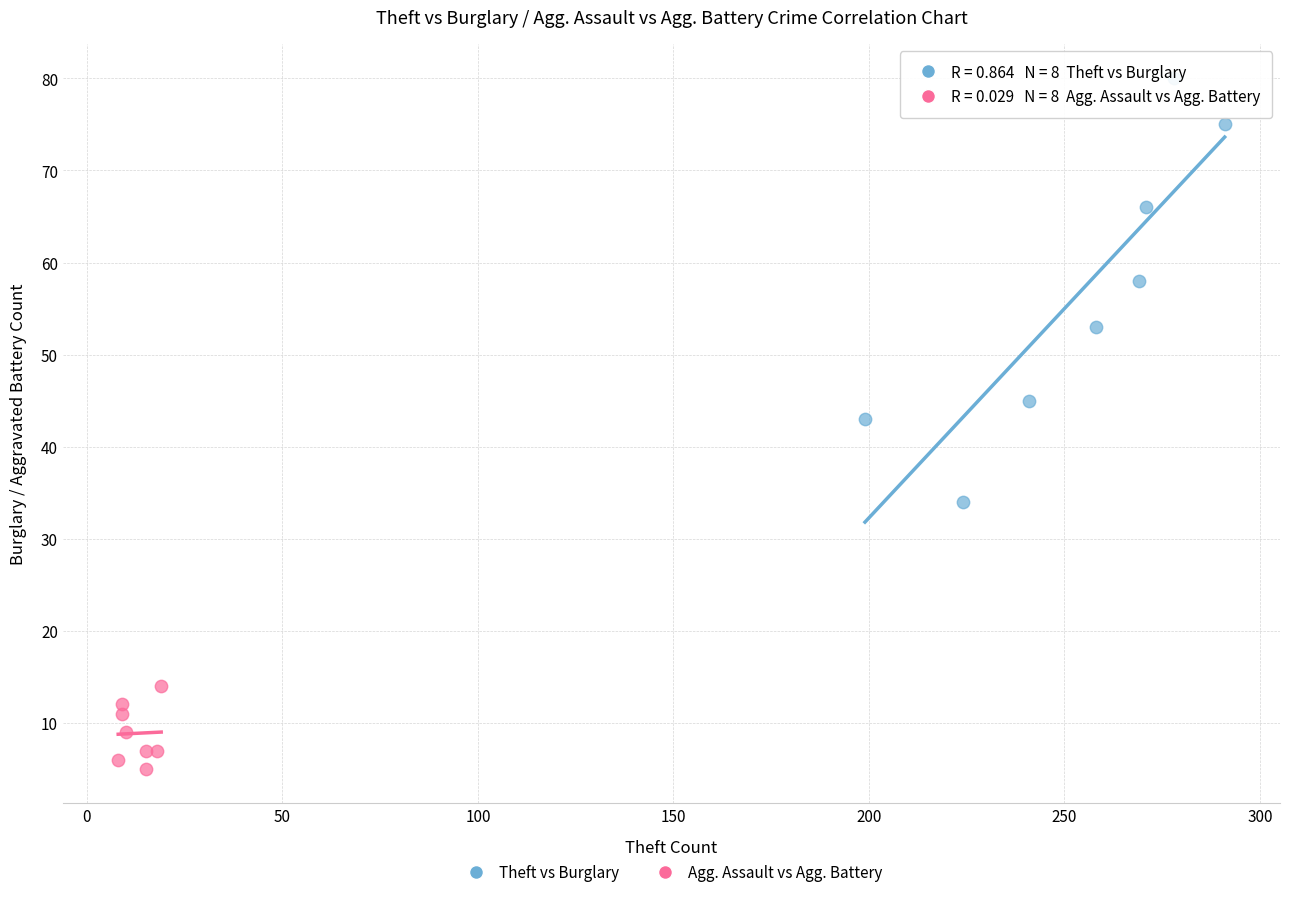

Which series has the widest spread of Y values?

Theft vs Burglary